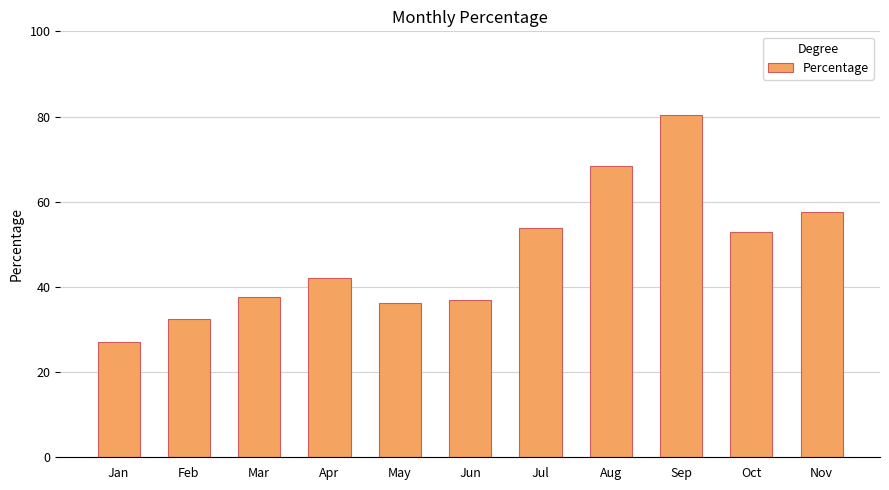

Between Jan and Sep, which is larger?

Sep